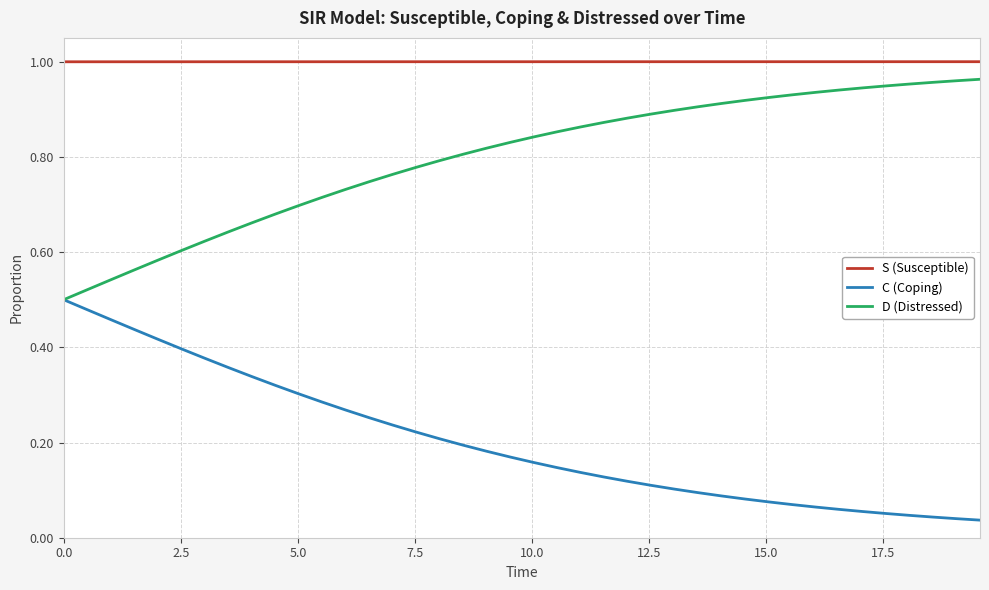

Count the number of data series in this chart.

3